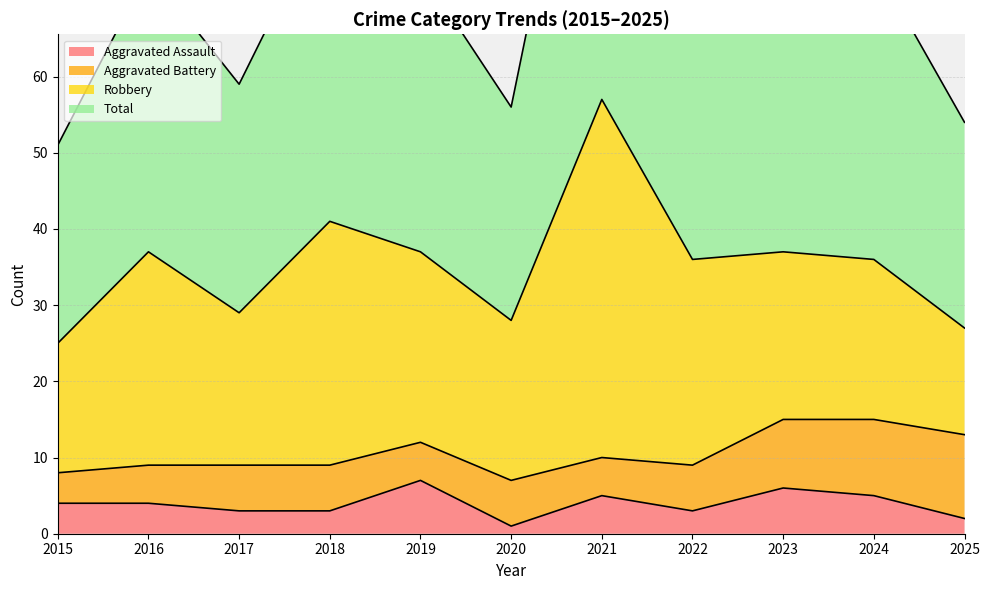

Rank the categories by Aggravated Assault value from highest to lowest.

2019, 2023, 2021, 2024, 2015, 2016, 2017, 2018, 2022, 2025, 2020